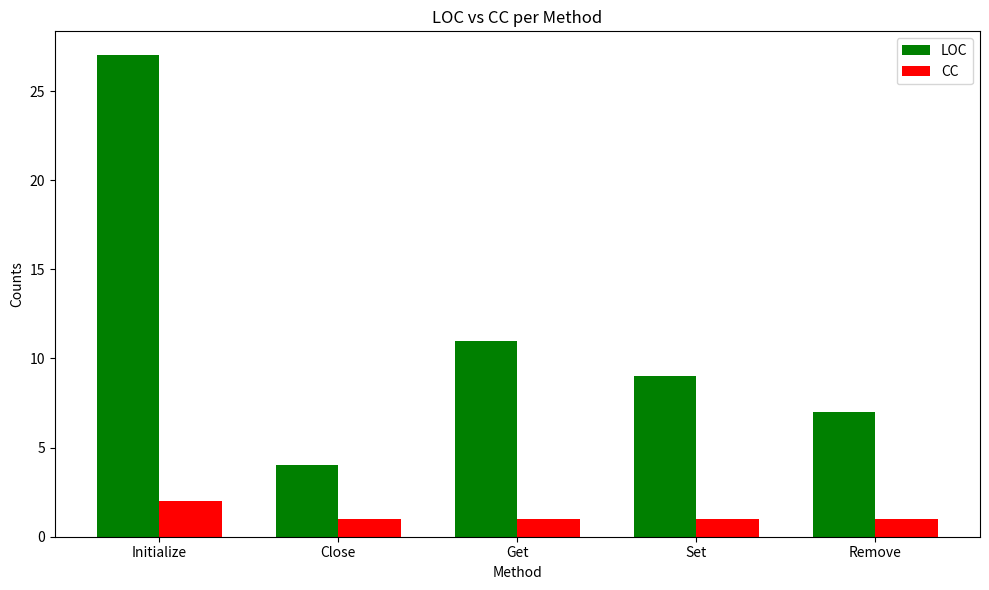

Which series has the largest total across all categories?

LOC